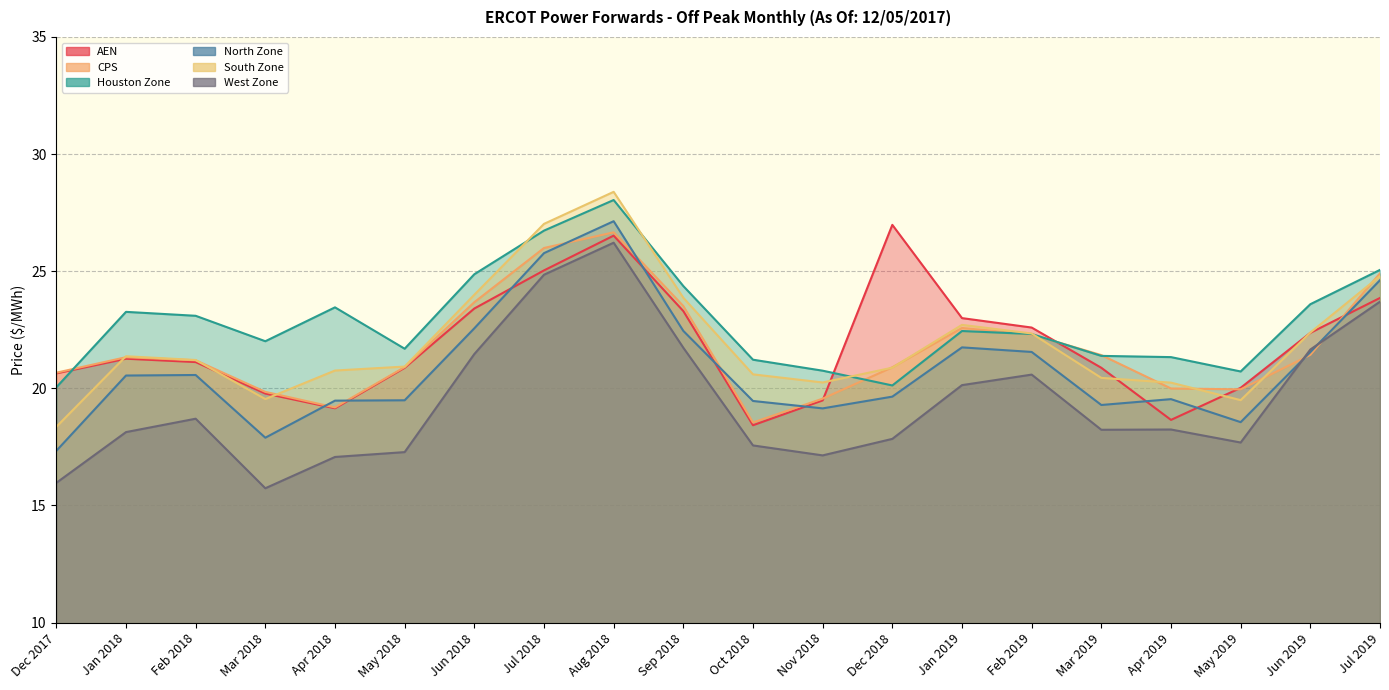

Count the number of categories in the chart.

20